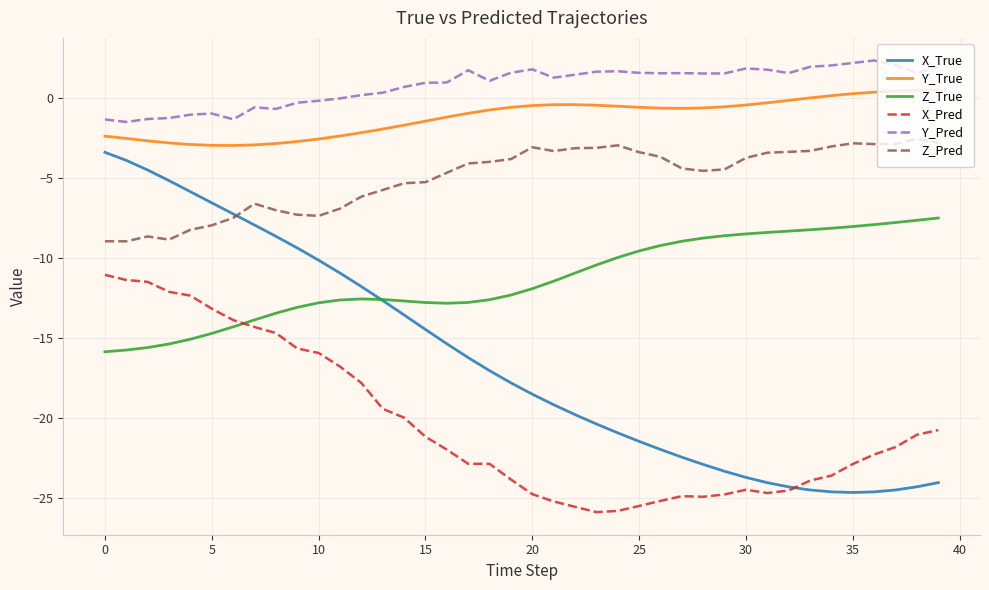

What is the highest value of the X_Pred series?

-11.0